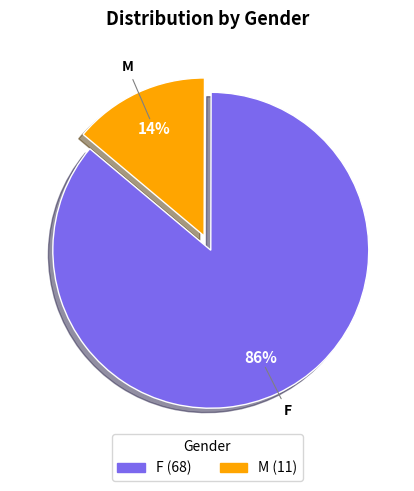

What percentage is the M slice, to the nearest percent?

14%